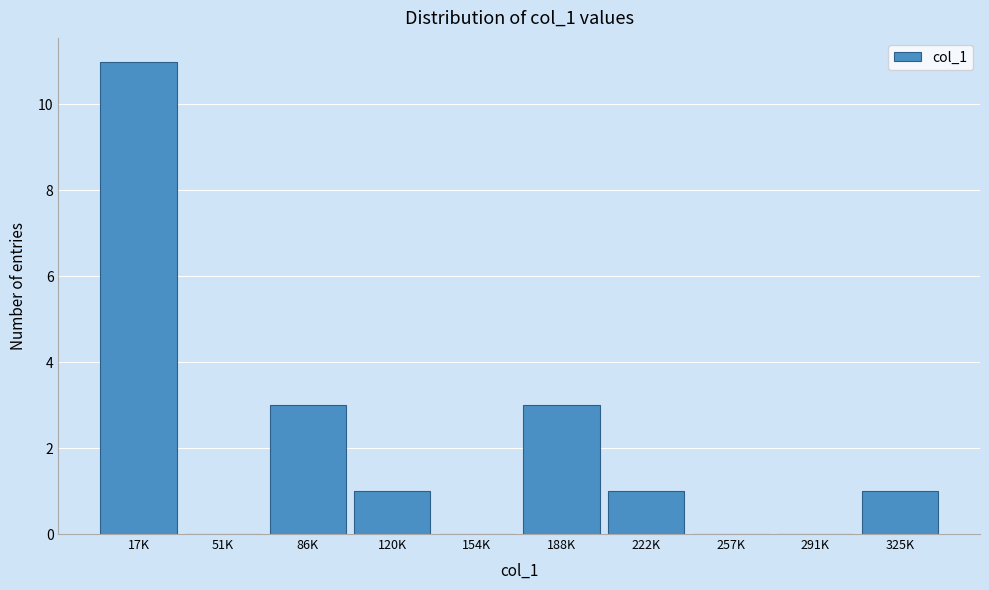

Reading left to right, transcribe all the data shown in this chart.

17K=11	51K=0	86K=3	120K=1	154K=0	188K=3	222K=1	257K=0	291K=0	325K=1